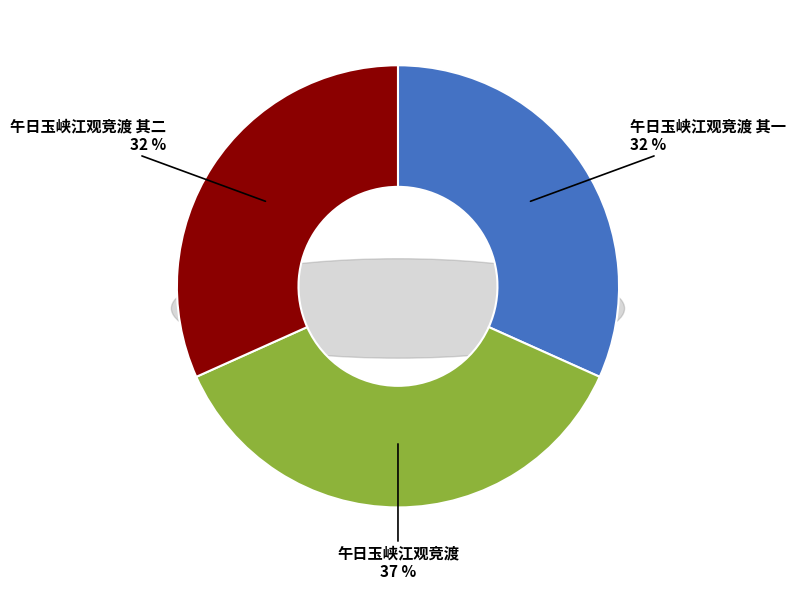

Count the number of slices in the pie.

3